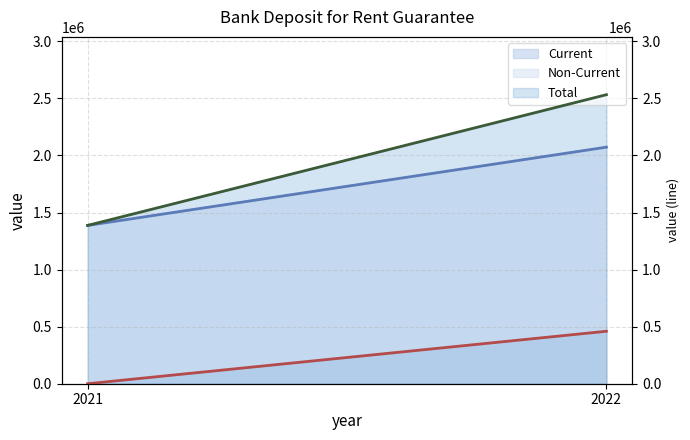

Rank the categories by Non-Current value from highest to lowest.

2022, 2021